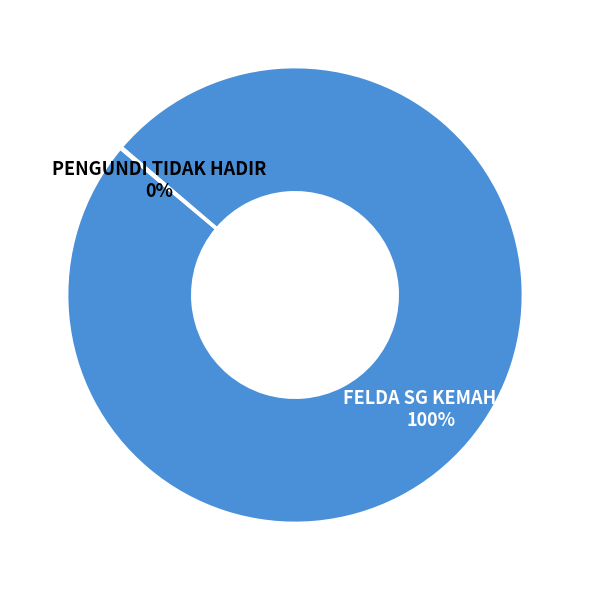

The FELDA SG KEMAHAL slice represents 100% of the pie. True or false?

True